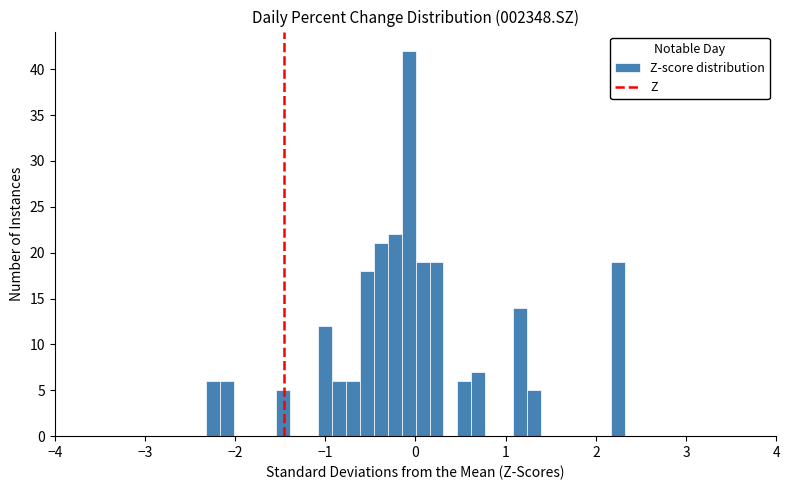

Around what value on the x-axis is the tallest bar? Give the approximate position of its centre, as read against the axis.

-0.1